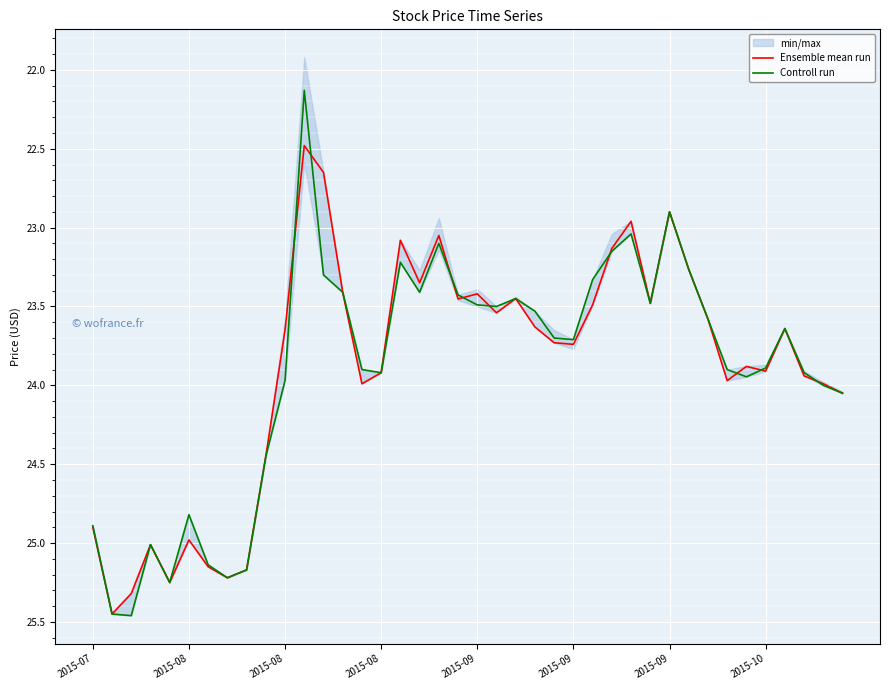

What is the smallest value displayed?

22.1